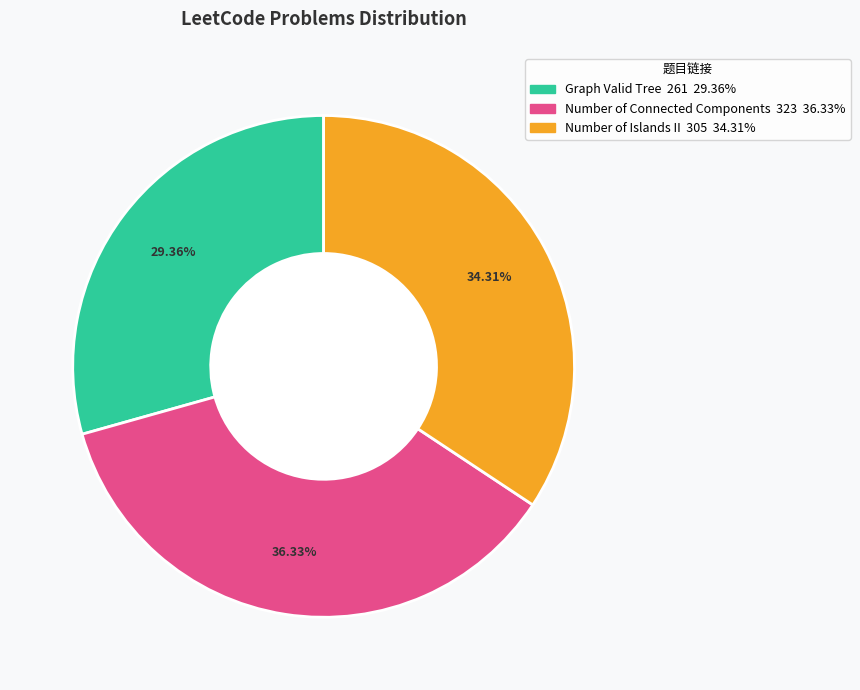

Is there a majority slice in this chart?

No